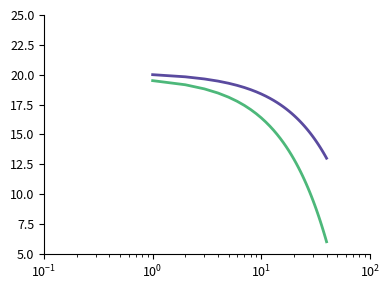

What is the greatest value displayed?

20.0